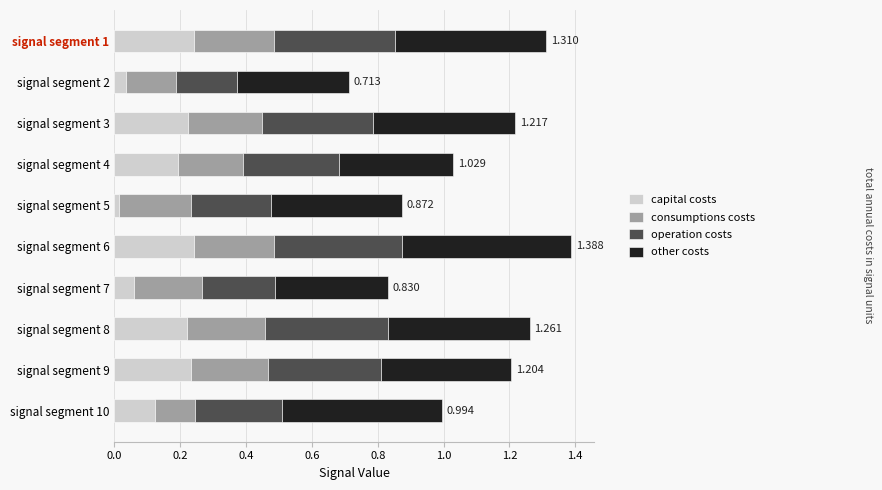

What are all the series names shown in the legend?

capital costs, consumptions costs, operation costs, other costs